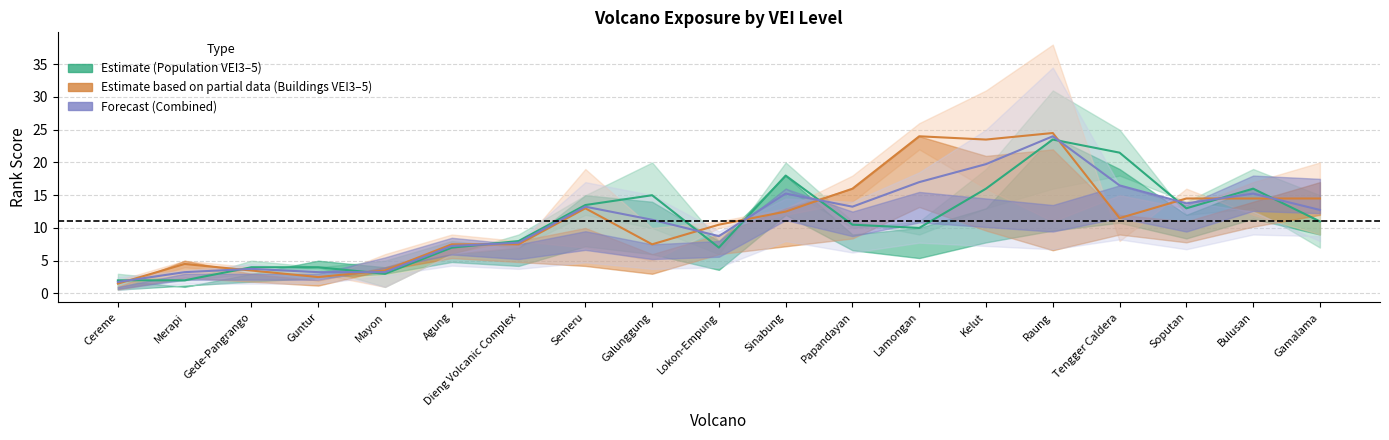

What is the highest value of the Population_VEI4 series?

24